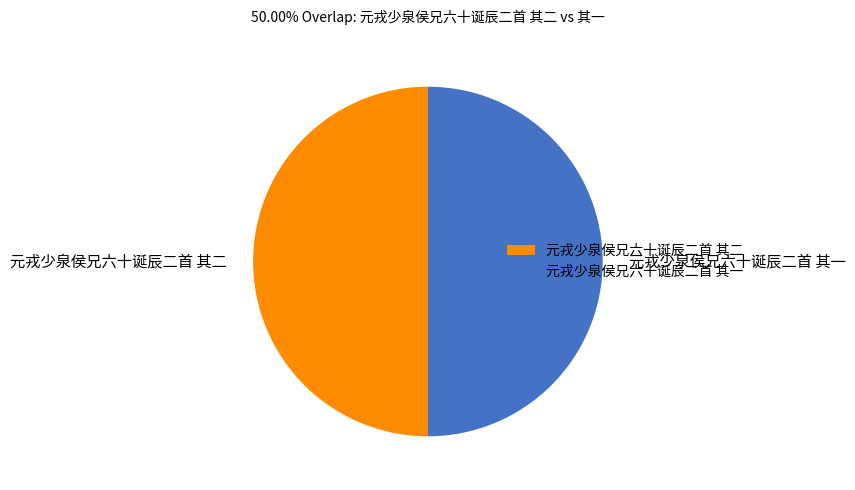

How many segments does this pie chart have?

2